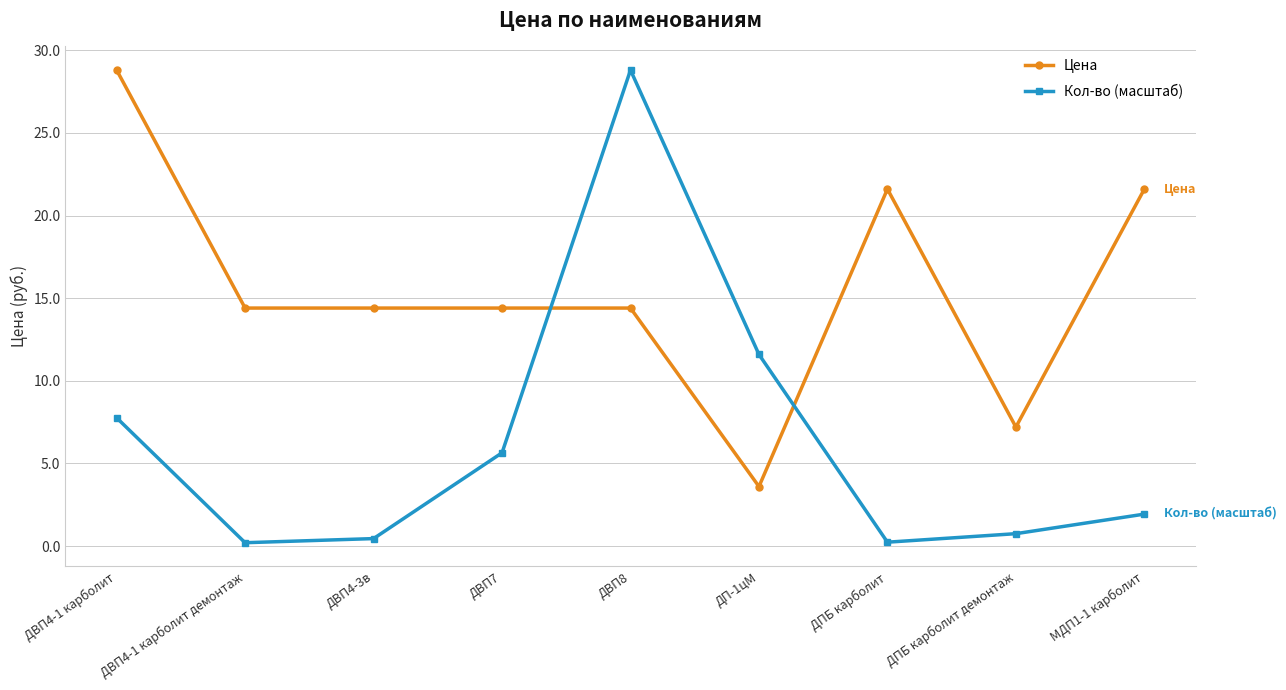

At how many categories does at least one series exceed 17?

4